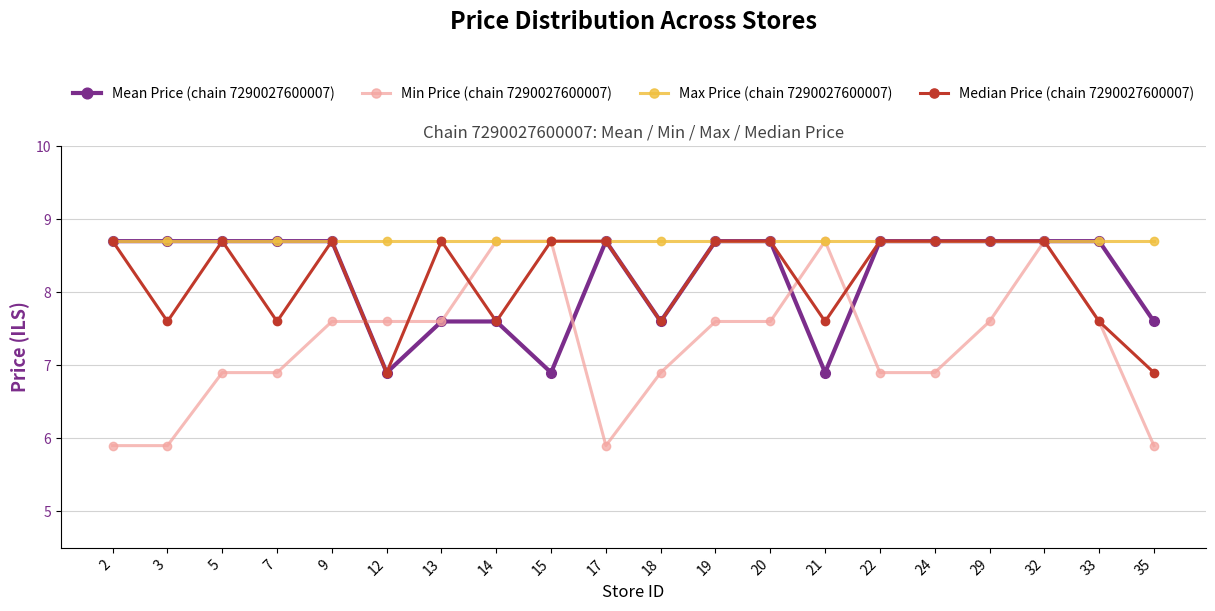

Reading left to right, extract all data points from this chart.

Mean Price (chain 7290027600007): 2=8.7	3=8.7	5=8.7	7=8.7	9=8.7	12=6.9	13=7.6	14=7.6	15=6.9	17=8.7	18=7.6	19=8.7	20=8.7	21=6.9	22=8.7	24=8.7	29=8.7	32=8.7	33=8.7	35=7.6
Min Price (chain 7290027600007): 2=5.9	3=5.9	5=6.9	7=6.9	9=7.6	12=7.6	13=7.6	14=8.7	15=8.7	17=5.9	18=6.9	19=7.6	20=7.6	21=8.7	22=6.9	24=6.9	29=7.6	32=8.7	33=7.6	35=5.9
Max Price (chain 7290027600007): 2=8.7	3=8.7	5=8.7	7=8.7	9=8.7	12=8.7	13=8.7	14=8.7	15=8.7	17=8.7	18=8.7	19=8.7	20=8.7	21=8.7	22=8.7	24=8.7	29=8.7	32=8.7	33=8.7	35=8.7
Median Price (chain 7290027600007): 2=8.7	3=7.6	5=8.7	7=7.6	9=8.7	12=6.9	13=8.7	14=7.6	15=8.7	17=8.7	18=7.6	19=8.7	20=8.7	21=7.6	22=8.7	24=8.7	29=8.7	32=8.7	33=7.6	35=6.9